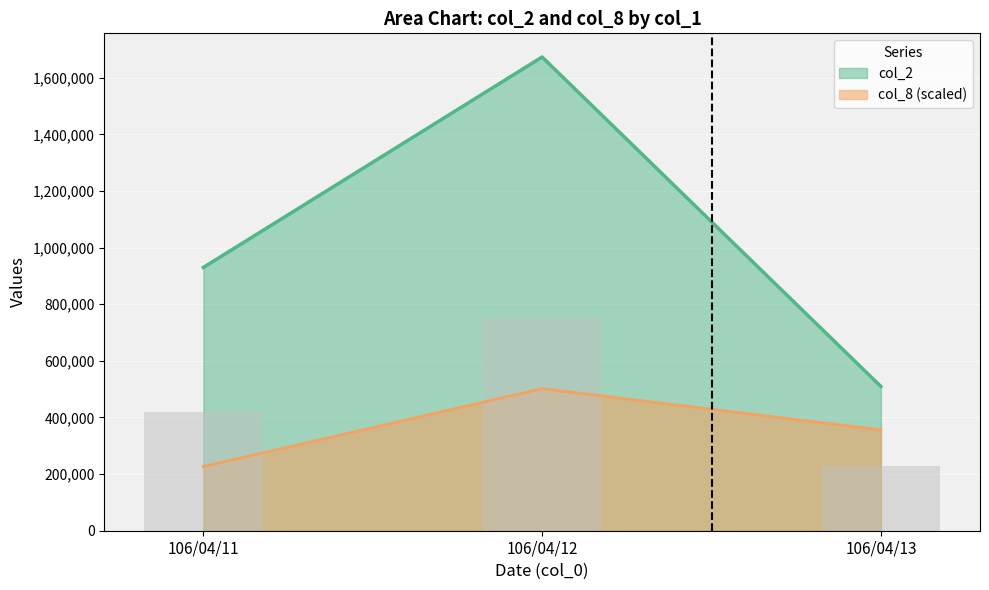

What is the highest value of the col_2 series?

1673390.0